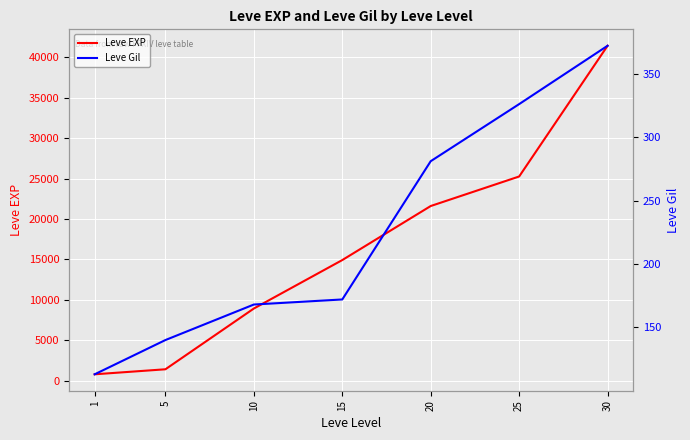

How many lines are shown in the chart?

2